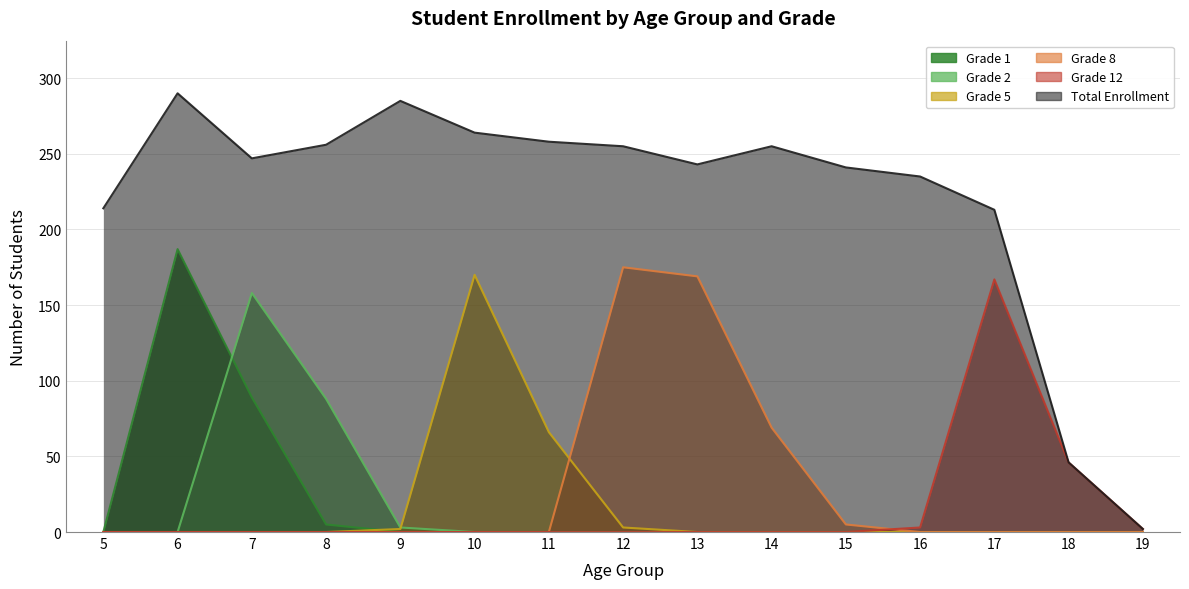

At which category does the chart reach its peak across all series?

6